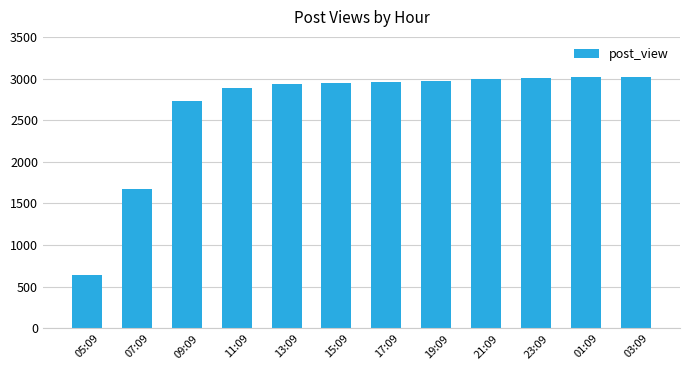

Does the chart contain any negative values?

No